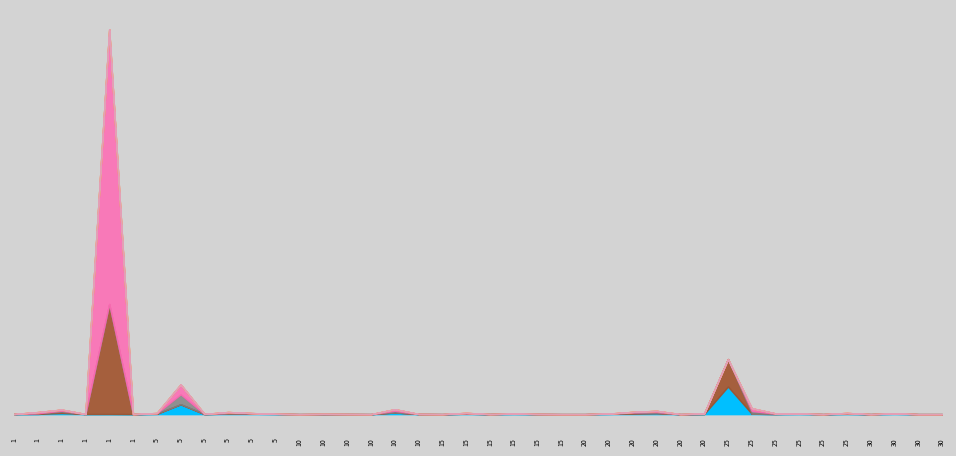

What are all the series names shown in the legend?

currentAveragePrice, currentAveragePriceNQ, currentAveragePriceHQ, LevePriceHQ, Leve Gil, Leve EXP